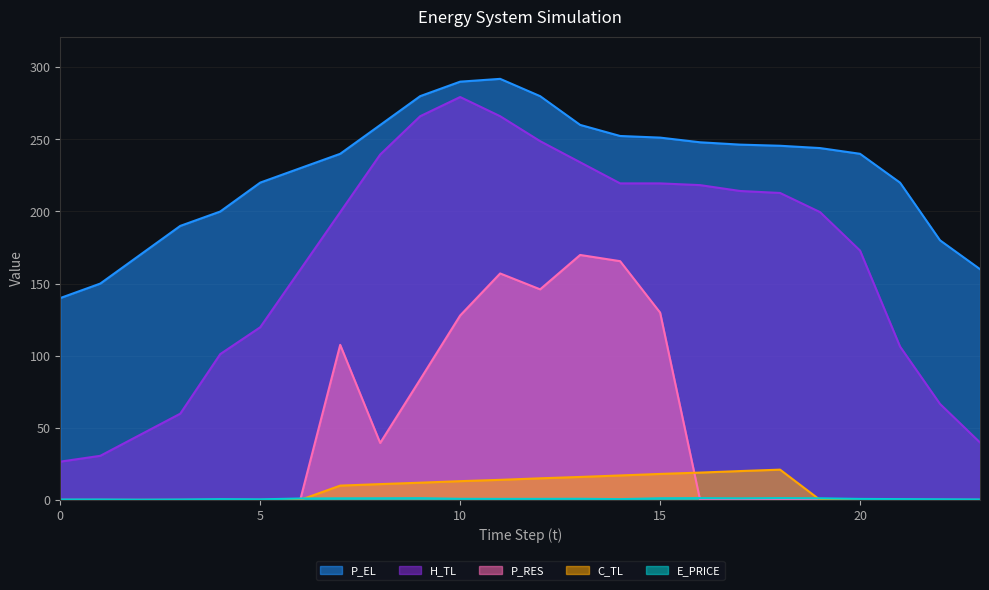

Is the value of P_RES at 19 greater than the value of E_PRICE at 20?

No